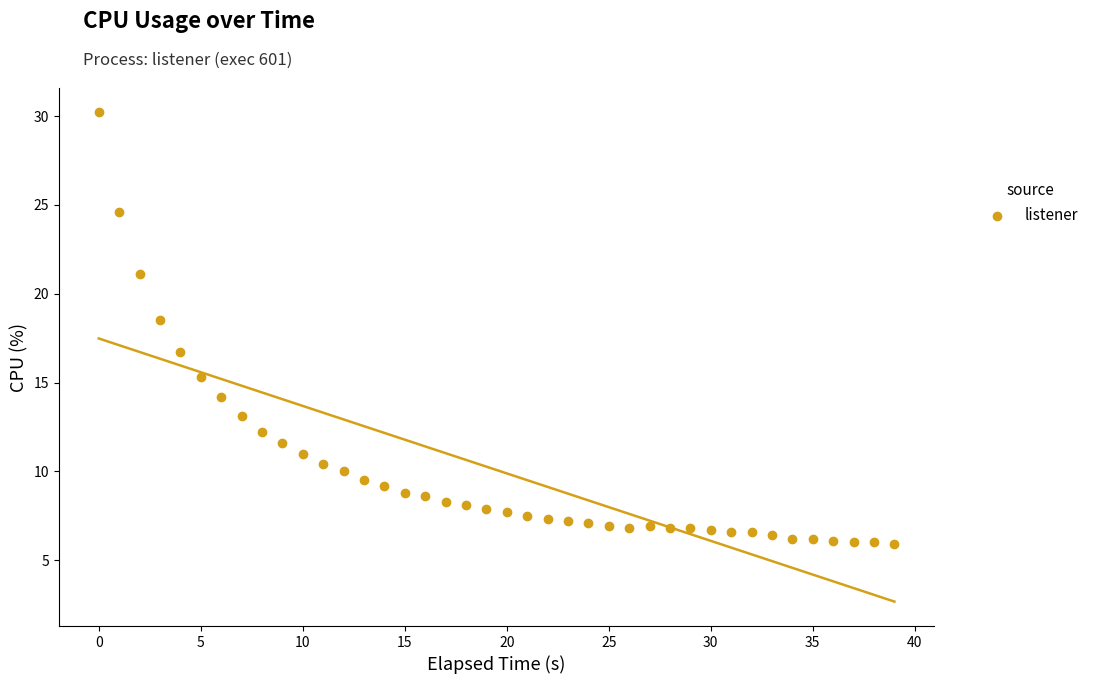

What is the range of Y values (max minus min)?

24.3